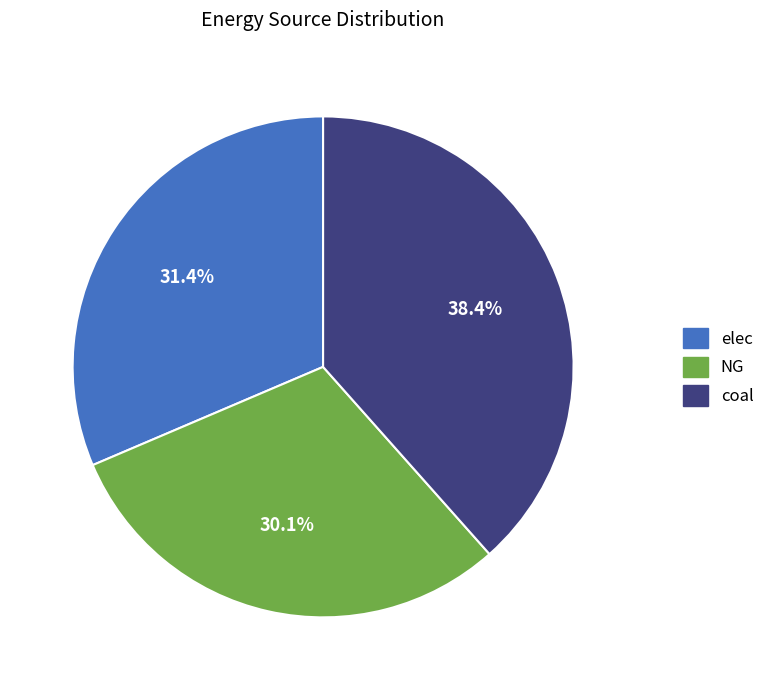

How much of the chart is everything except coal?

61.6%